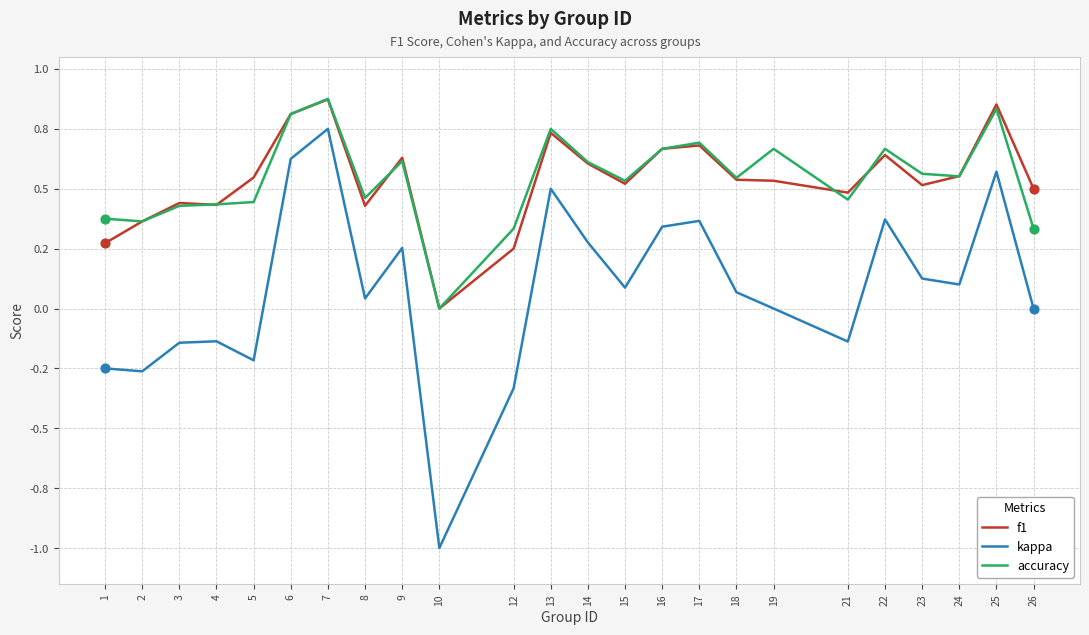

Is the value of accuracy at 21 greater than the value of kappa at 25?

No